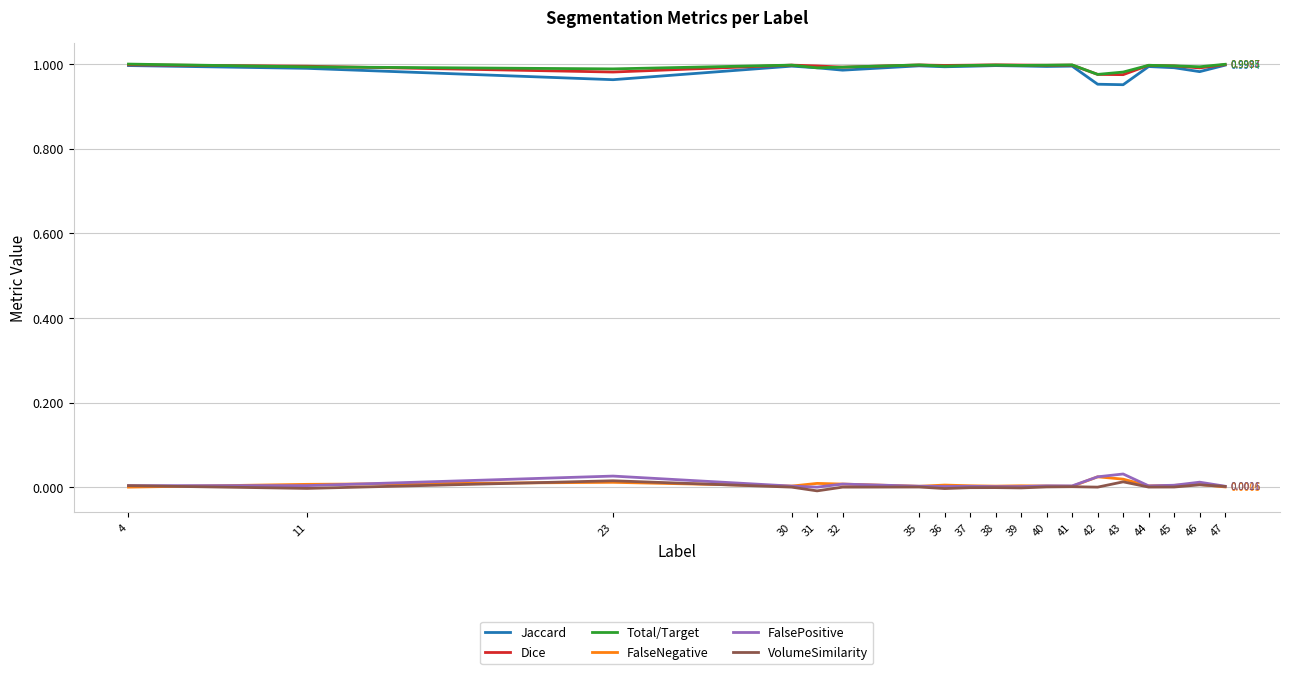

Where is the first local minimum for Dice?

23